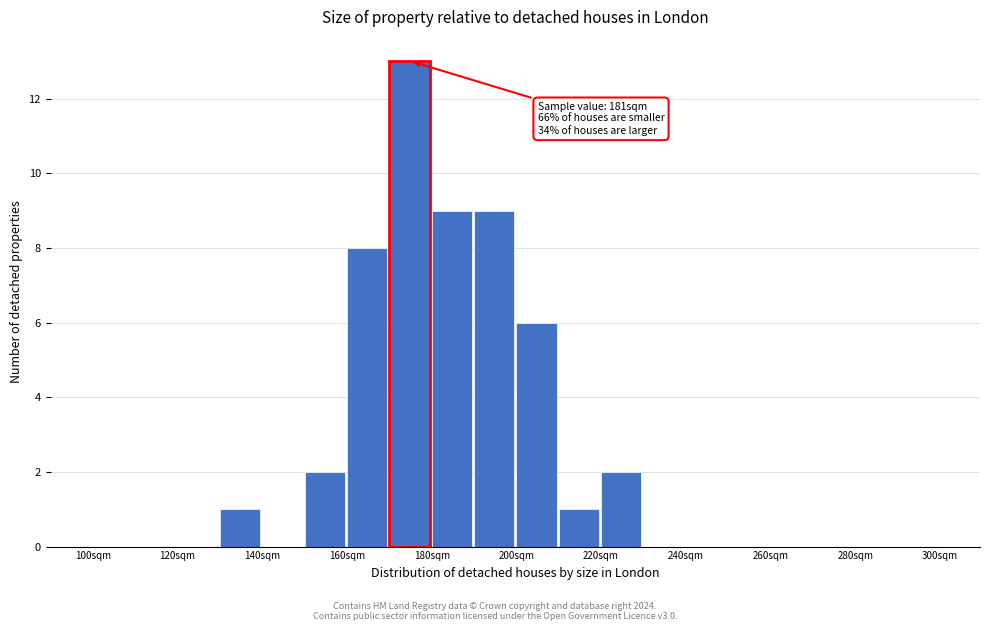

Which range on the x-axis has the tallest bar?

170 to 180